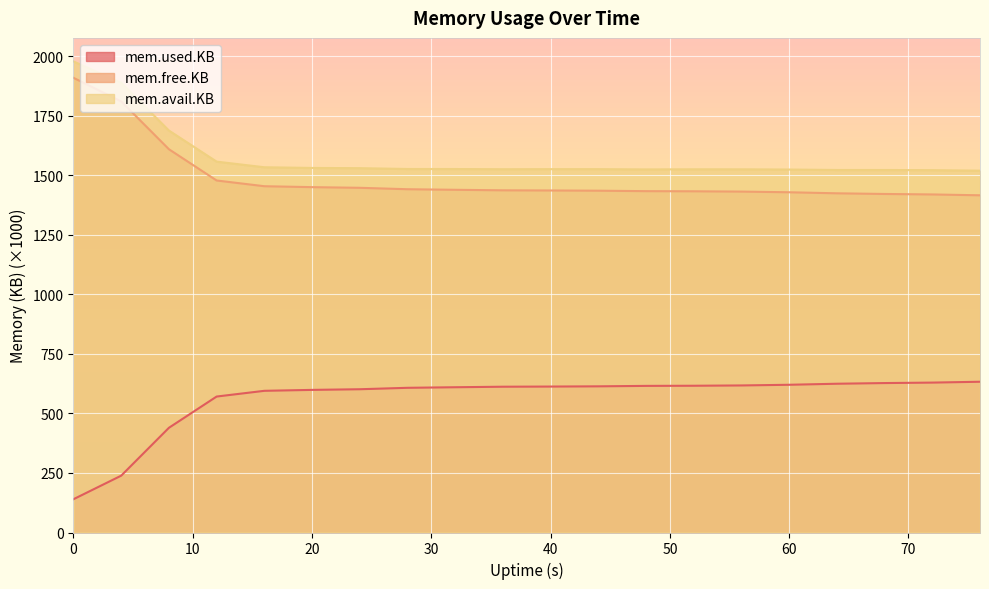

What is the lowest value of the mem.used.KB series?

139.8